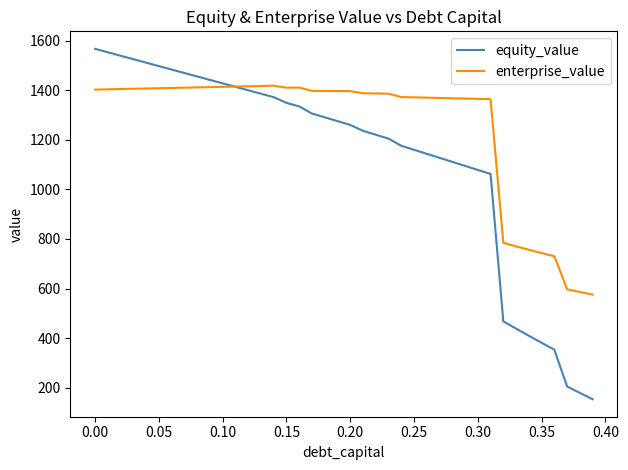

What is the maximum value for equity_value?

1566.9